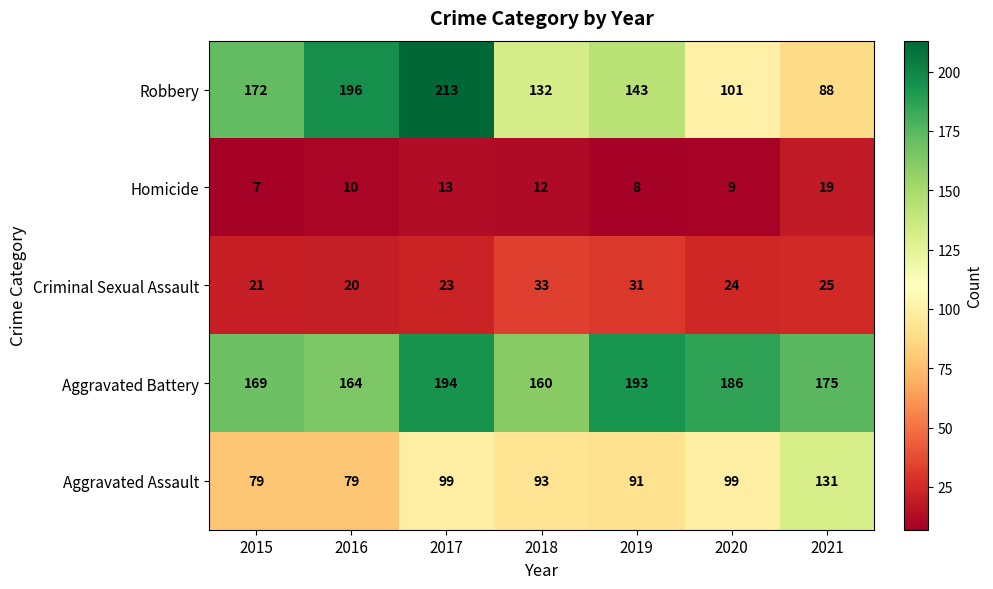

What is the sum of the Homicide values at 2016 and 2015?

17